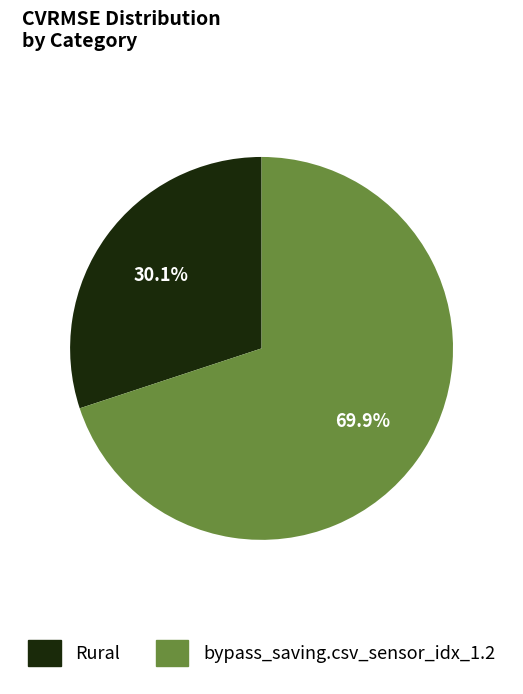

Is there any slice that represents more than half of the pie?

Yes